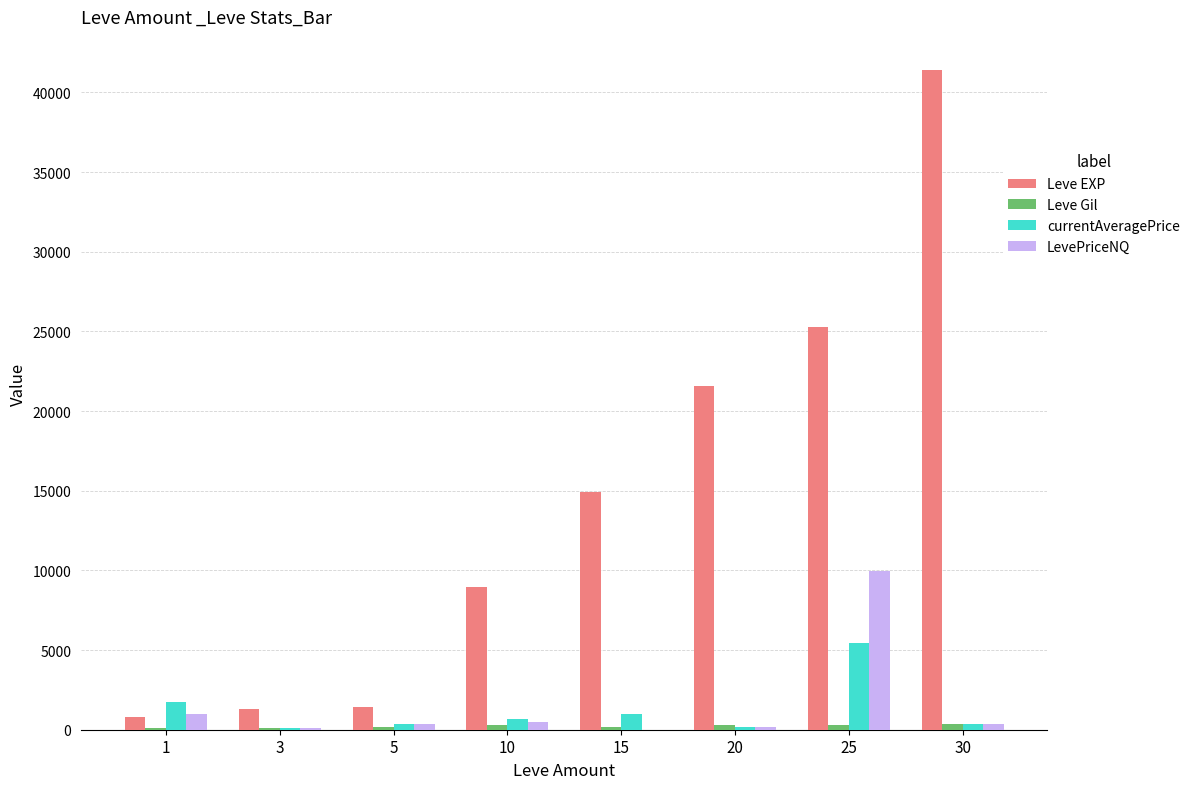

What is the highest value of the Leve EXP series?

41410